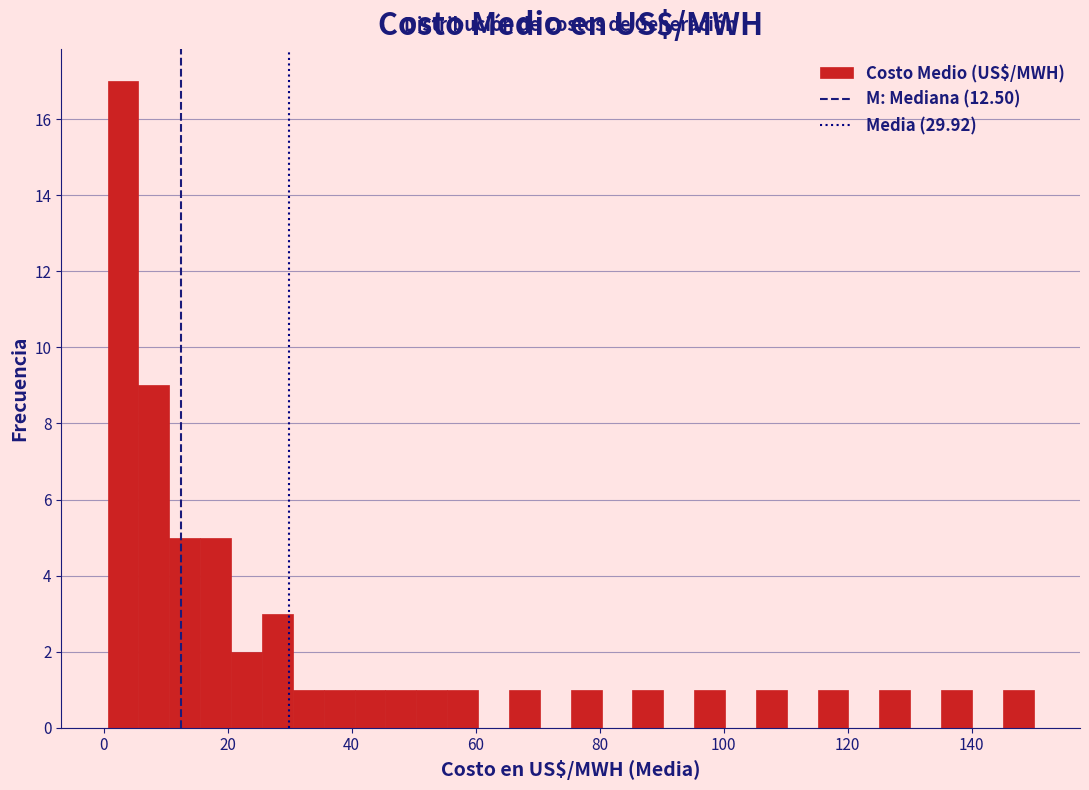

Around what value on the x-axis is the tallest bar? Give the approximate position of its centre, as read against the axis.

4